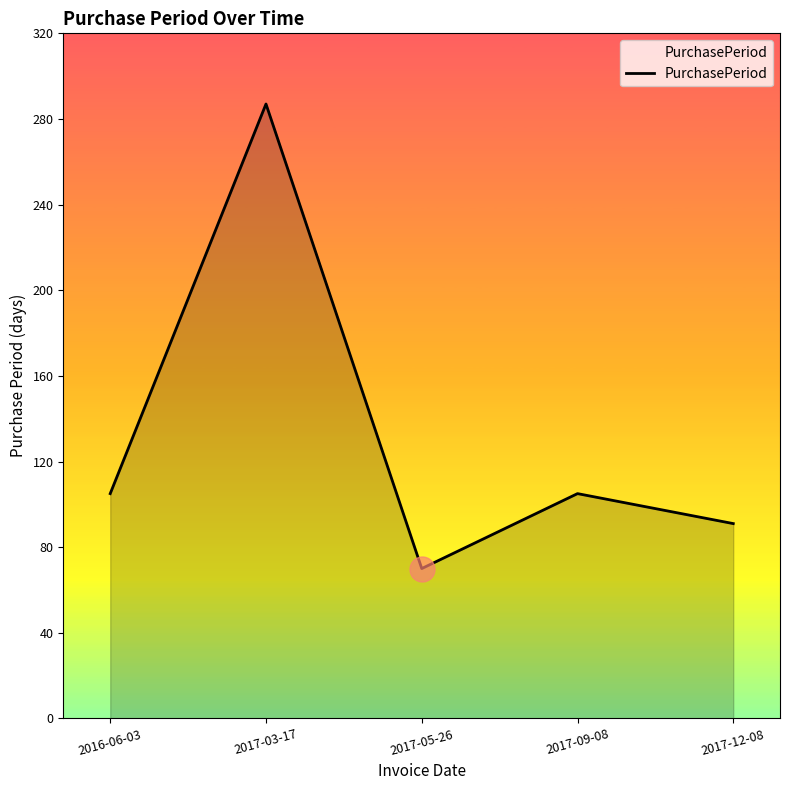

What position from the right is 2017-05-26?

3